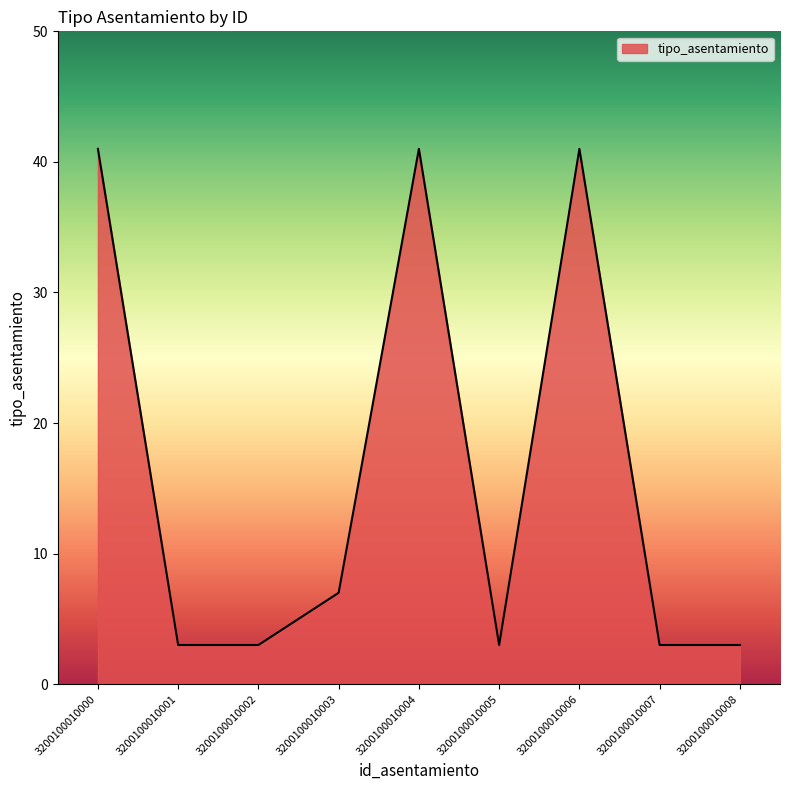

What is the difference between the maximum and minimum values?

38